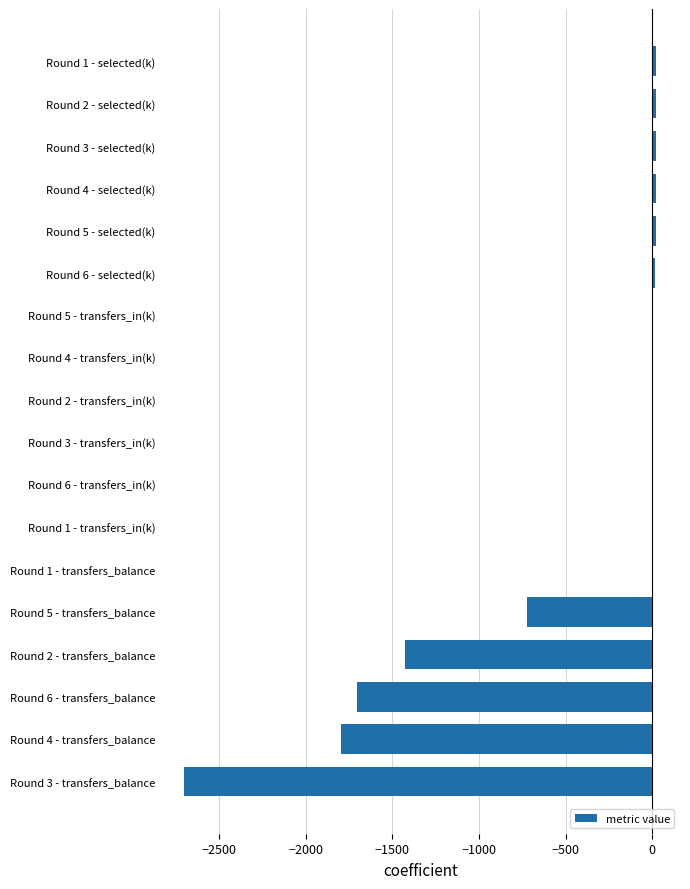

Where is the data nearest to the value -1339?

Round 2 - transfers_balance